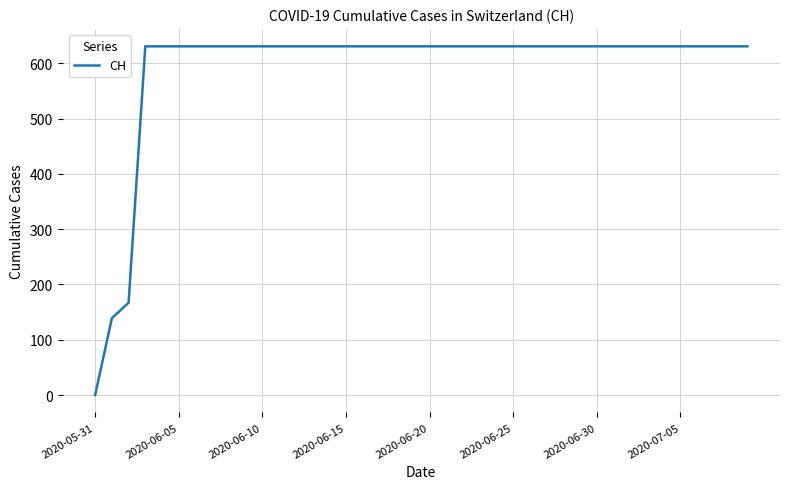

Does the chart display data point markers on the line(s)?

No